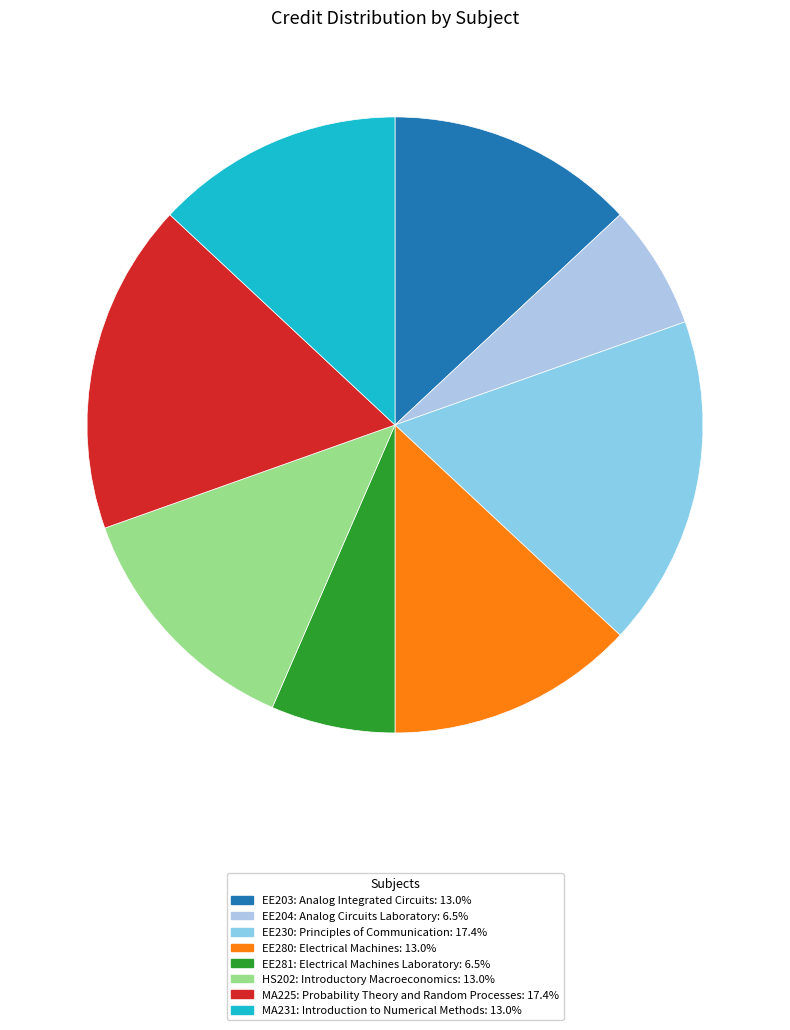

Which slice is the smallest?

EE204: Analog Circuits Laboratory